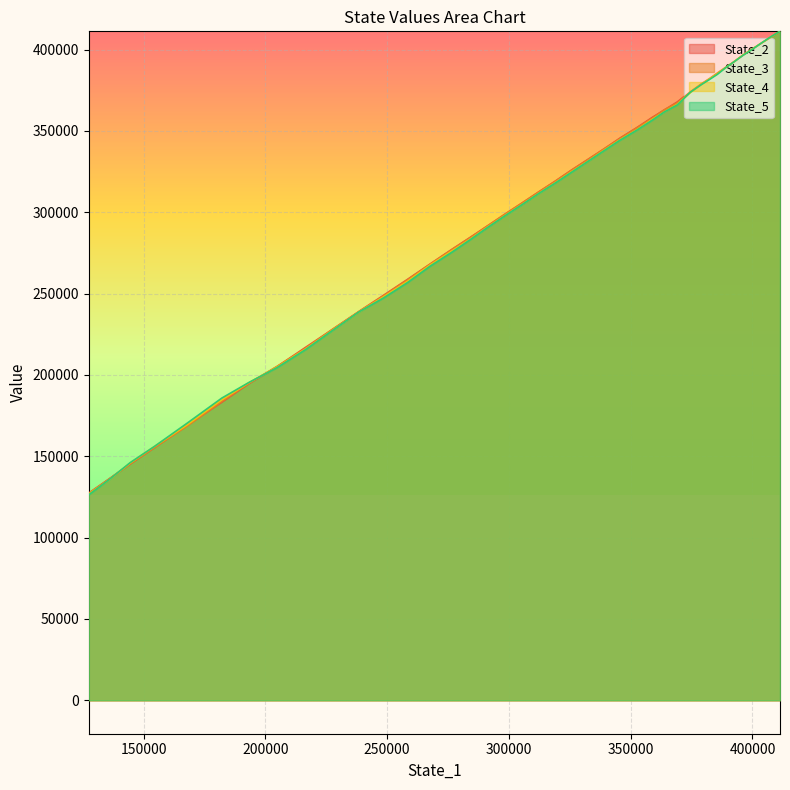

True or false: State_3 and State_5 intersect in this chart.

True